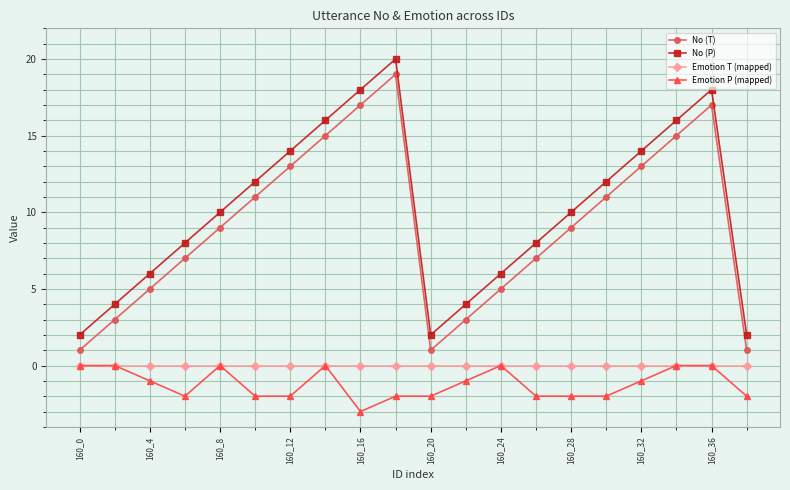

What is the smallest value displayed?

-3